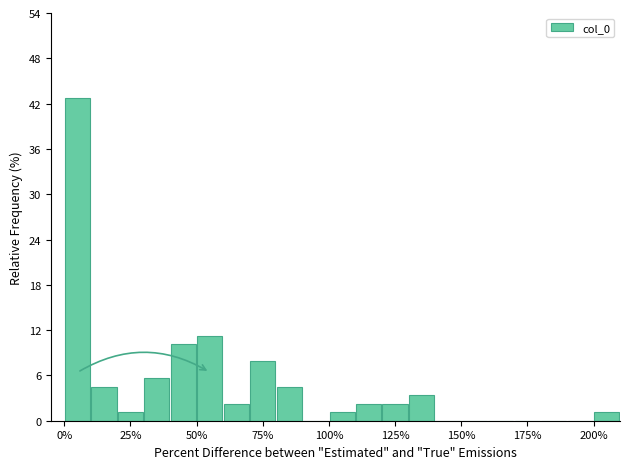

Read against the x-axis, roughly where is the centre of the tallest bar?

5